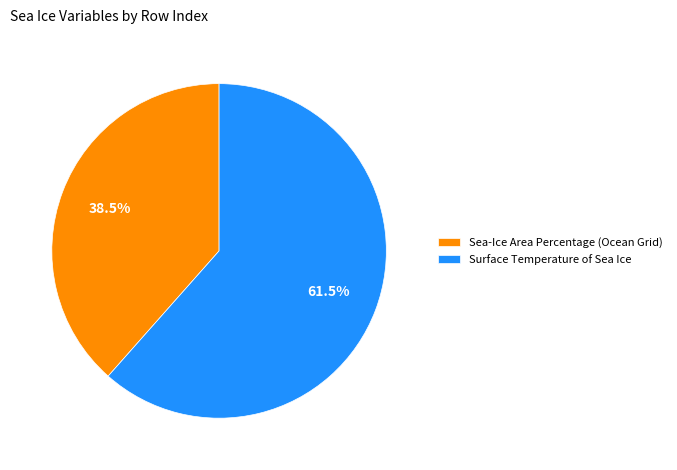

Rank the categories by value from highest to lowest.

Surface Temperature of Sea Ice, Sea-Ice Area Percentage (Ocean Grid)